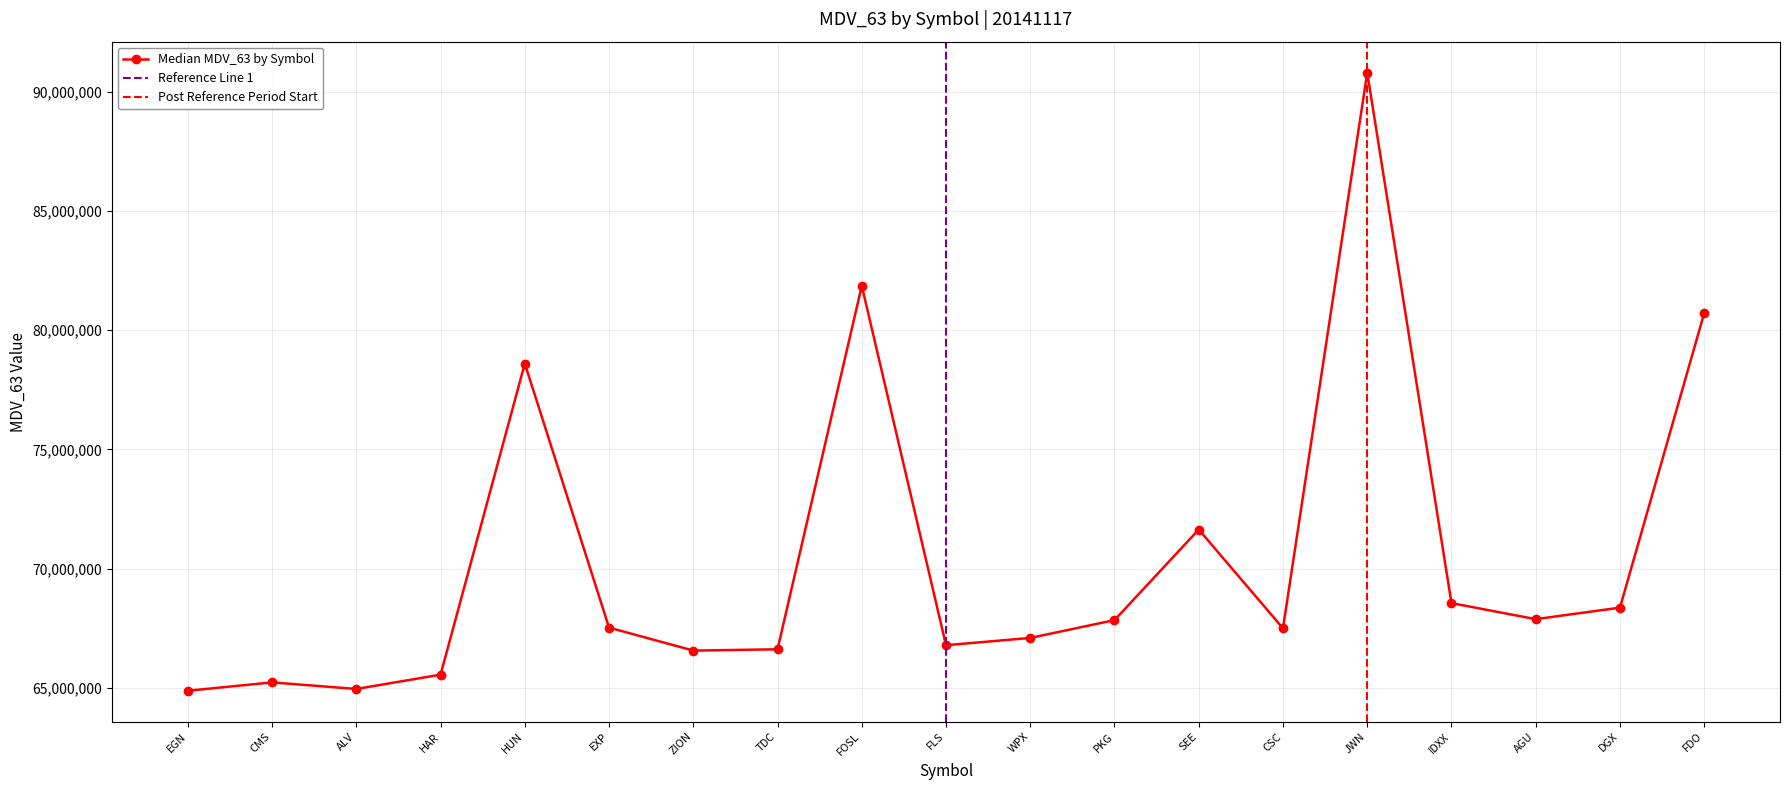

The value at HAR is 65554084. True or false?

True